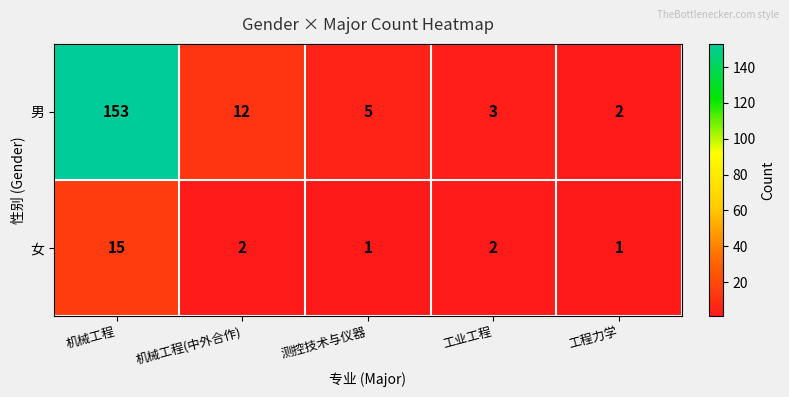

Which series has the widest spread of values?

男